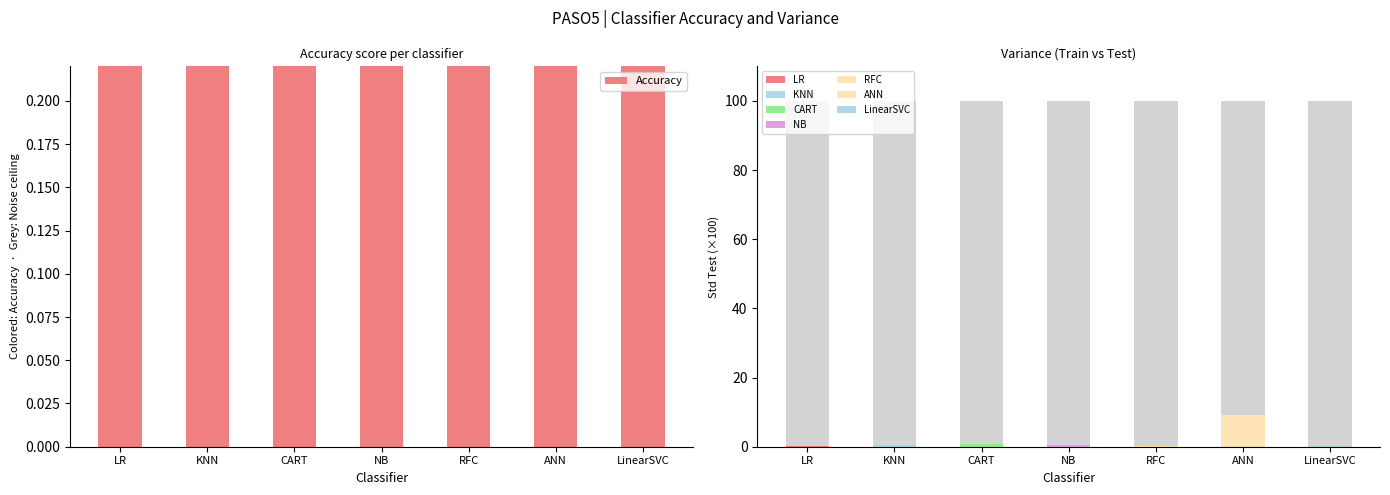

At which label is the value closest to 0?

NB